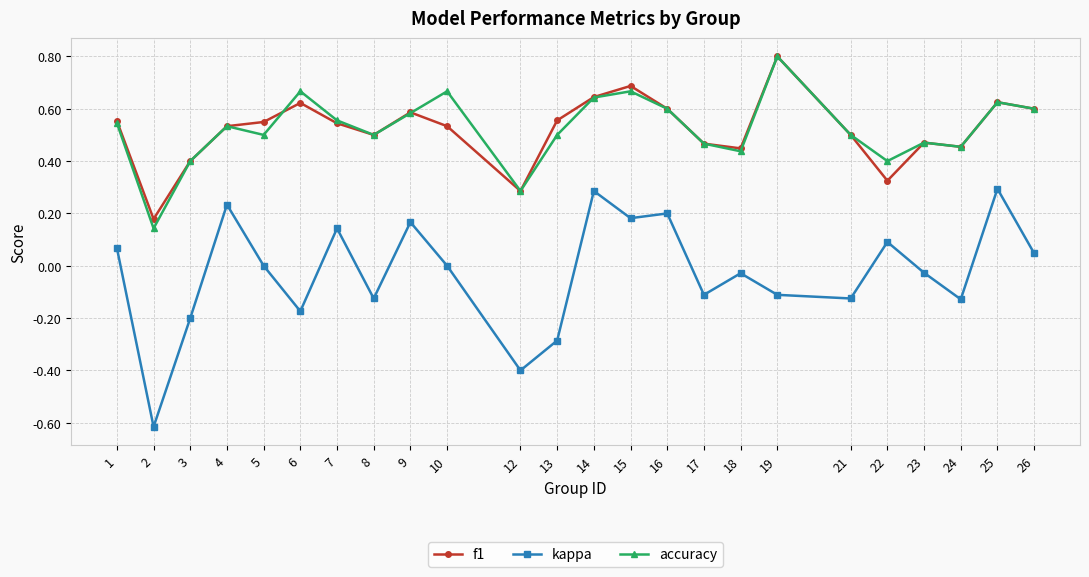

Is it true that kappa equals -0.1 at 19?

True